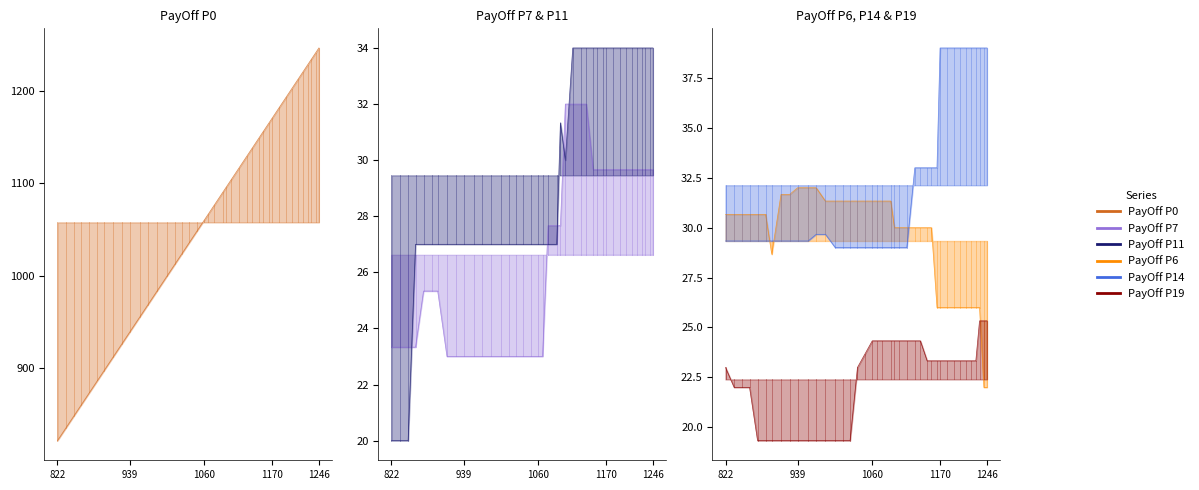

What is the value of the PayOff P11 point at the 35th from the left?

34.0